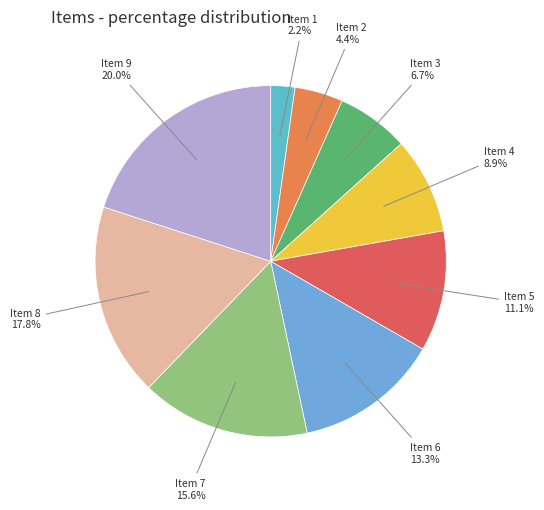

To the nearest percent, what percentage of the pie is Item 4?

9%